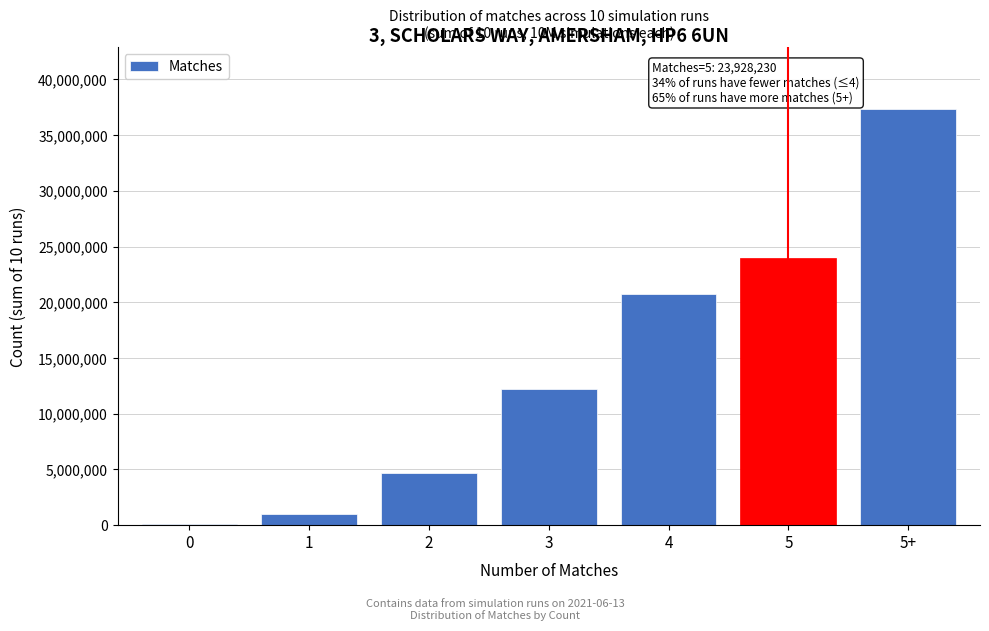

Reading left to right, list all the values displayed in this chart.

0=97946	1=1027465	2=4669482	3=12249256	4=20728112	5=23928230	5+=37299509